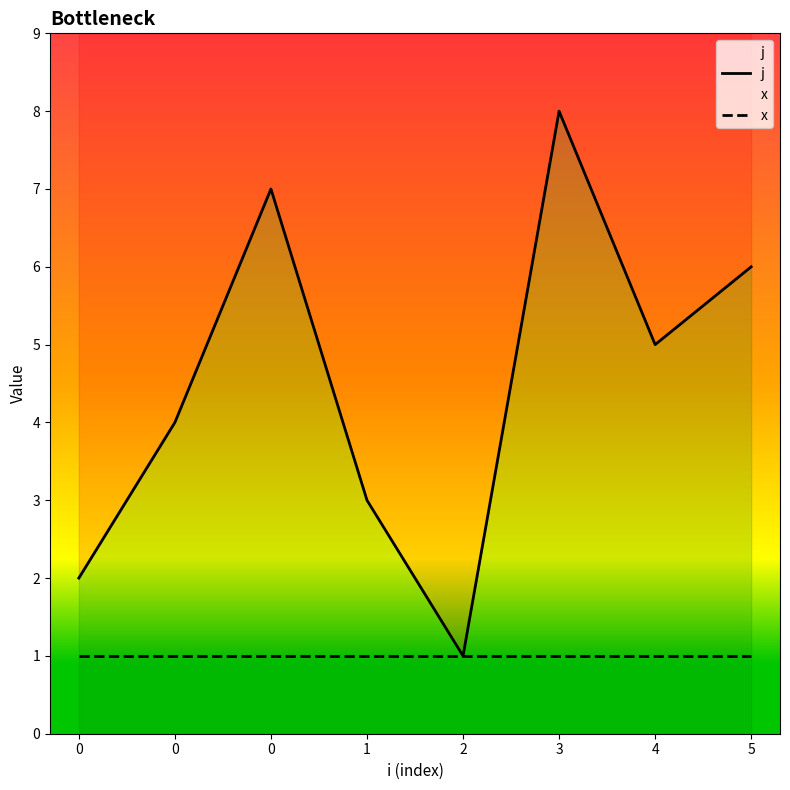

True or false: j has a value of 8 at 3.

True